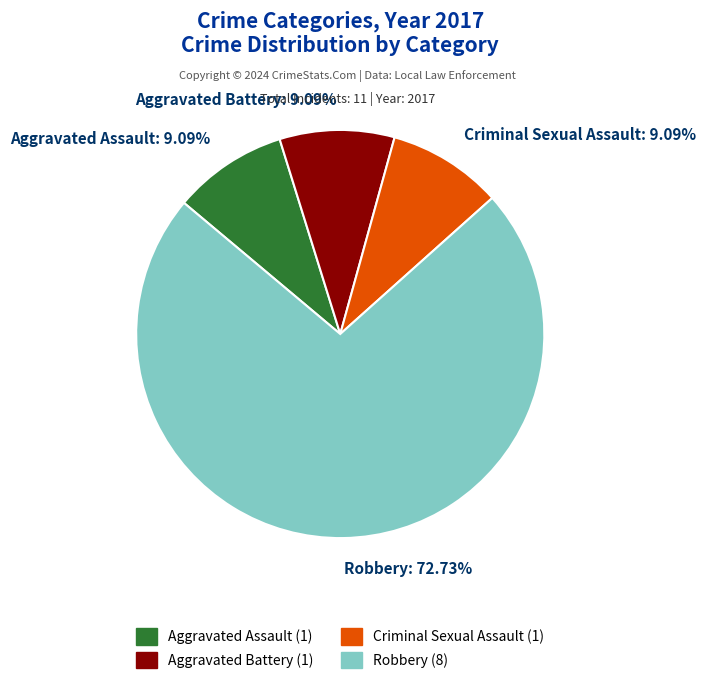

True or false: Aggravated Assault accounts for 1% of the total.

False